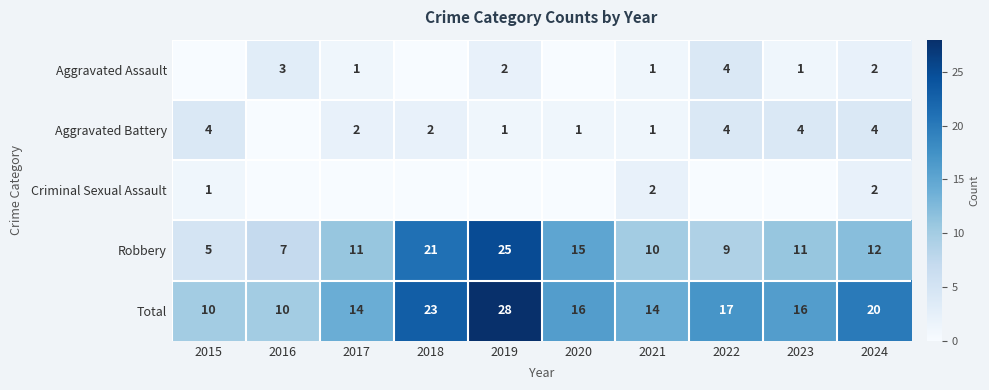

What is the sum of all Total values?

168